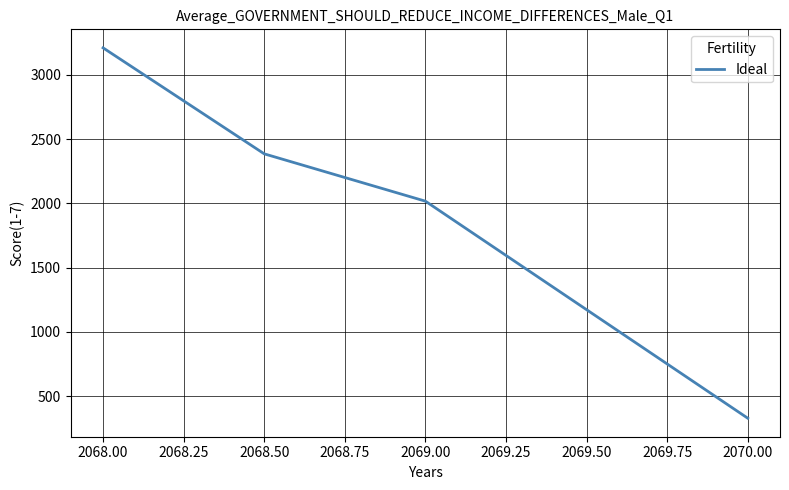

Which label corresponds to the smallest value in the chart?

2070.00